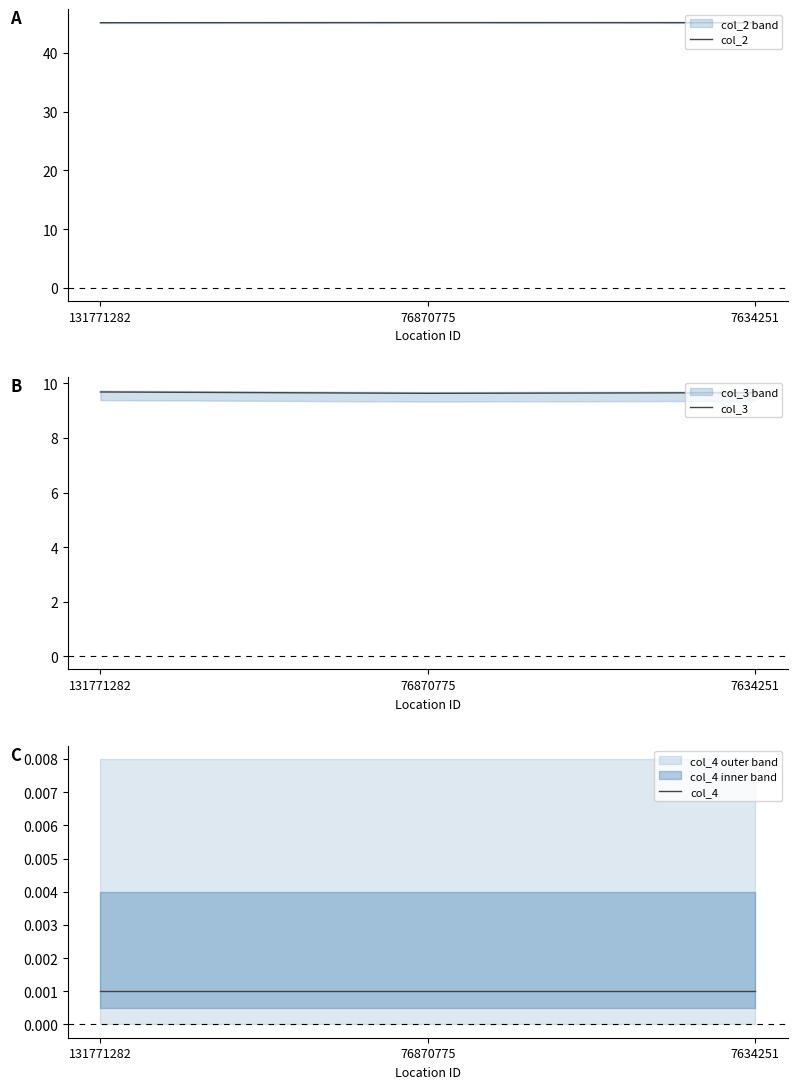

What is the approximate value of col_2 at 76870775?

45.2